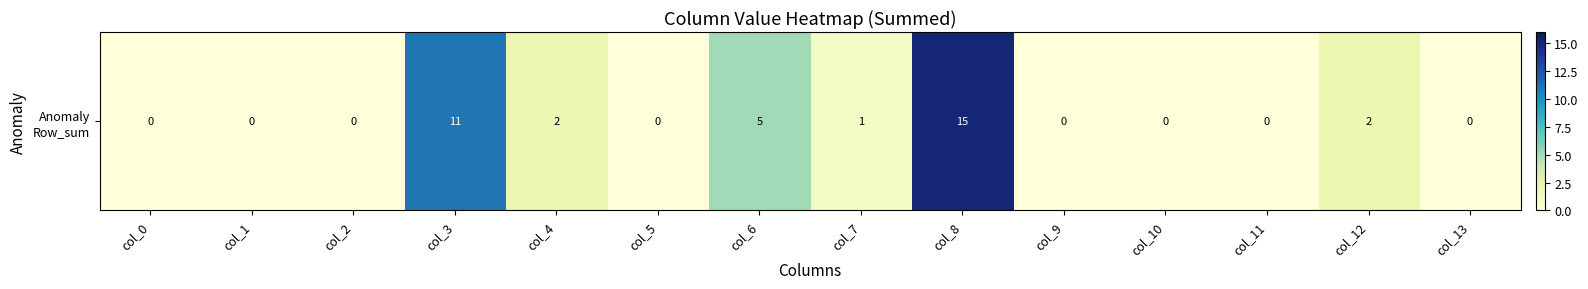

Reading right to left, extract all data points from this chart.

0	2	0	0	0	15	1	5	0	2	11	0	0	0